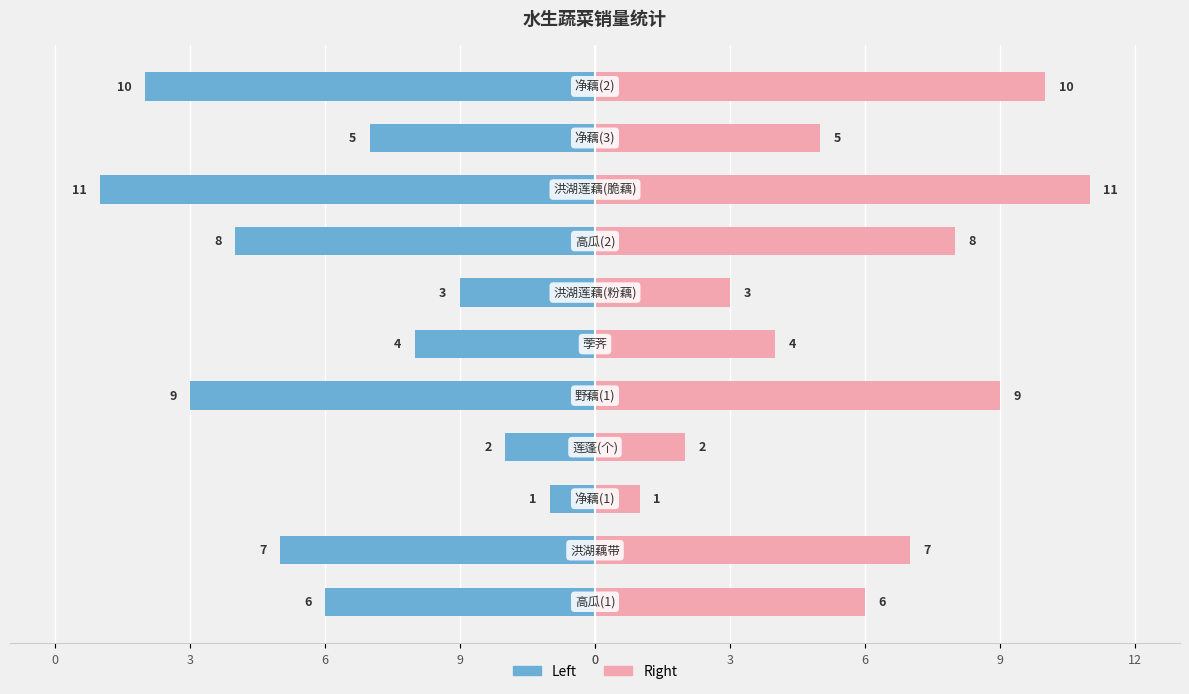

What is the value of the Right (col_1) bar at the 10th from the left?

5